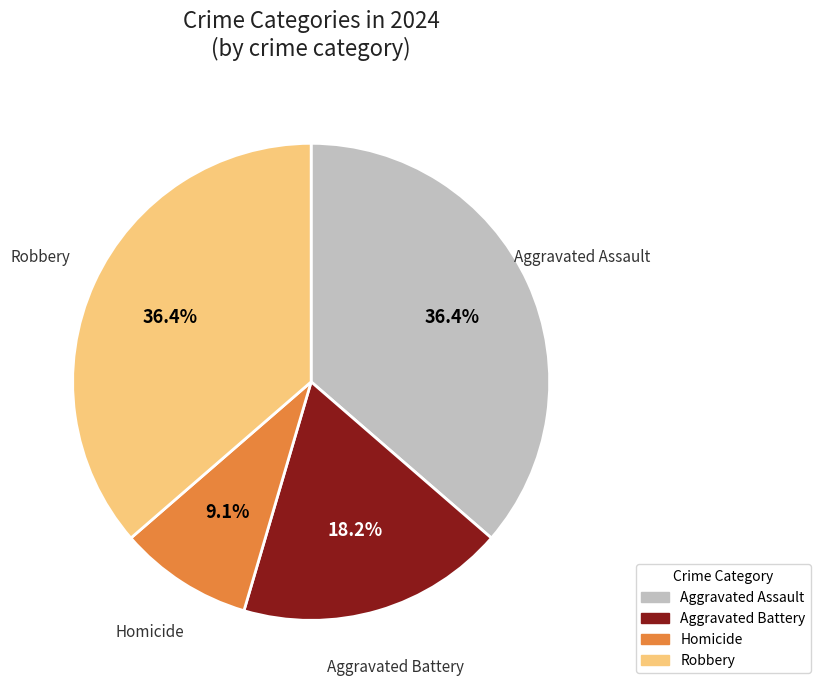

What is the total percentage of Aggravated Assault and Robbery?

72.7%